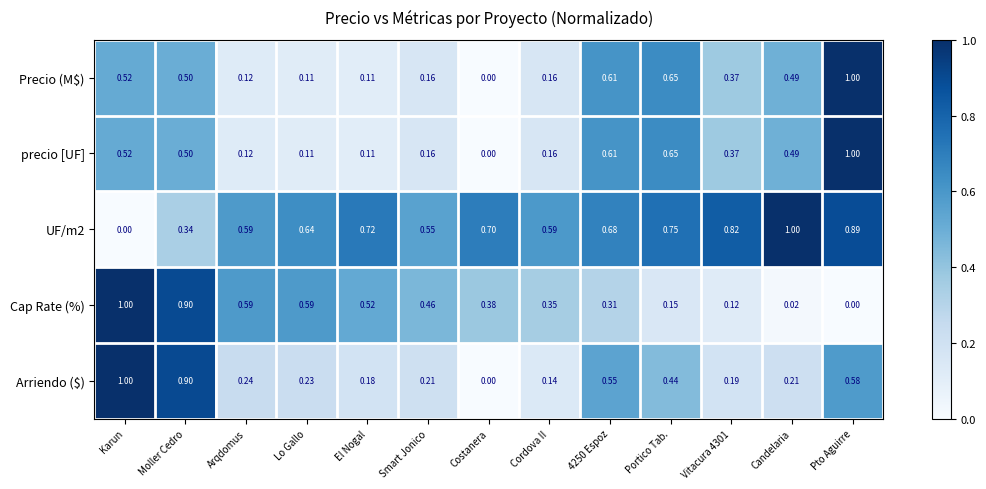

Where is precio [UF] nearest to the value 0?

Costanera